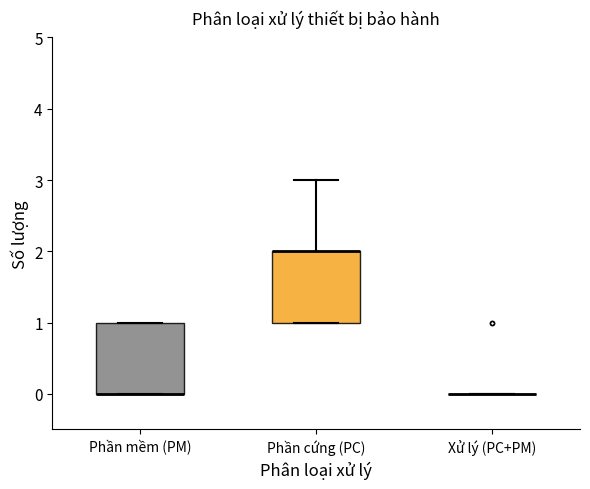

Reading left to right, read every box against the y-axis: the position of its median line, the range the box covers, and the ends of its whiskers. The values are not printed on the chart, so give them approximately, as read against the axis.

Phần mềm (PM): median 0 (drawn on the box's lower edge), box 0 to 1, whiskers 0 to 1
Phần cứng (PC): median 2 (drawn on the box's upper edge), box 1 to 2, whiskers 1 to 3
Xử lý (PC+PM): box collapsed to a line at 0, whiskers 0 to 0